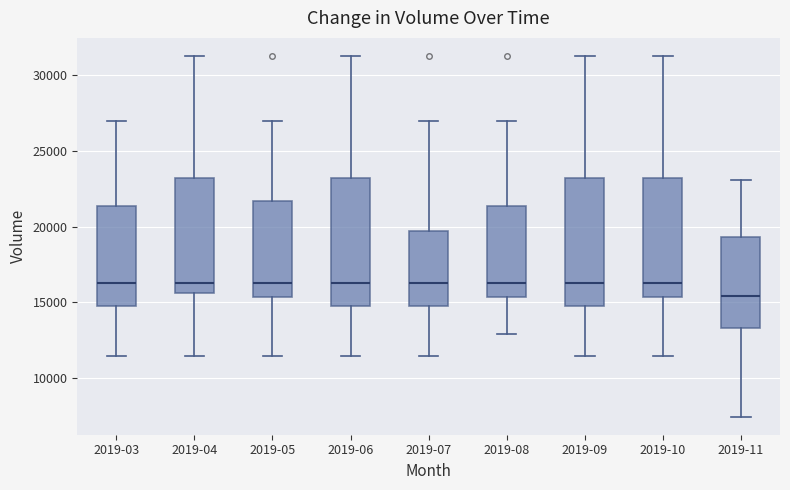

Reading left to right, transcribe this box plot: for each box, give where its median line is, the range the box spans, and where its two whiskers end, as read against the y-axis. The values are not printed on the chart, so give them approximately, as read against the axis.

2019-03: median 16500, box 14500 to 21500, whiskers 11500 to 27000
2019-04: median 16500, box 15500 to 23000, whiskers 11500 to 31500
2019-05: median 16500, box 15500 to 21500, whiskers 11500 to 27000
2019-06: median 16500, box 14500 to 23000, whiskers 11500 to 31500
2019-07: median 16500, box 14500 to 19500, whiskers 11500 to 27000
2019-08: median 16500, box 15500 to 21500, whiskers 13000 to 27000
2019-09: median 16500, box 14500 to 23000, whiskers 11500 to 31500
2019-10: median 16500, box 15500 to 23000, whiskers 11500 to 31500
2019-11: median 15500, box 13500 to 19500, whiskers 7500 to 23000